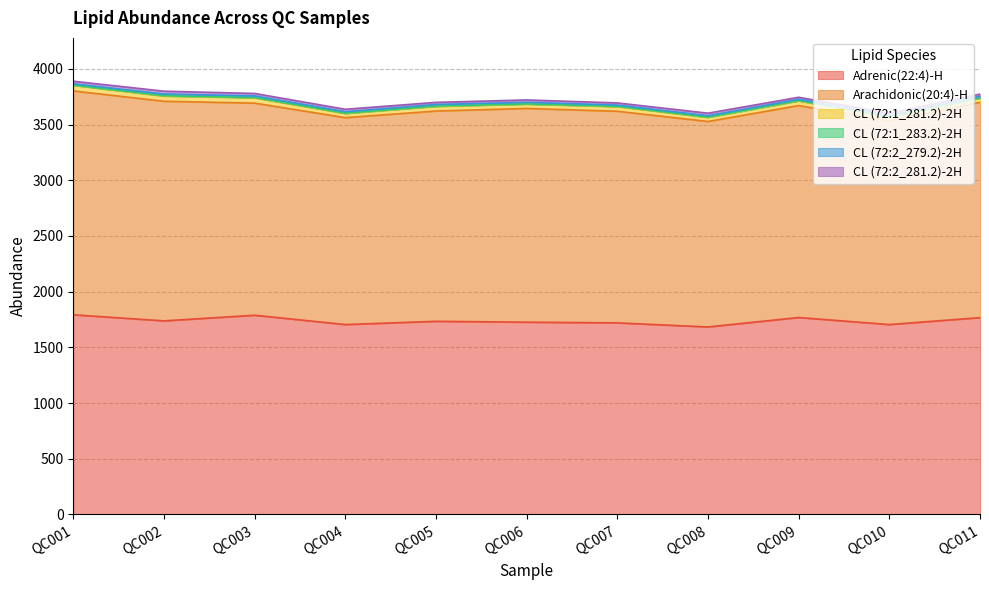

What is the value of the CL (72:2_281.2)-2H point at the 7th from the left?

19.2